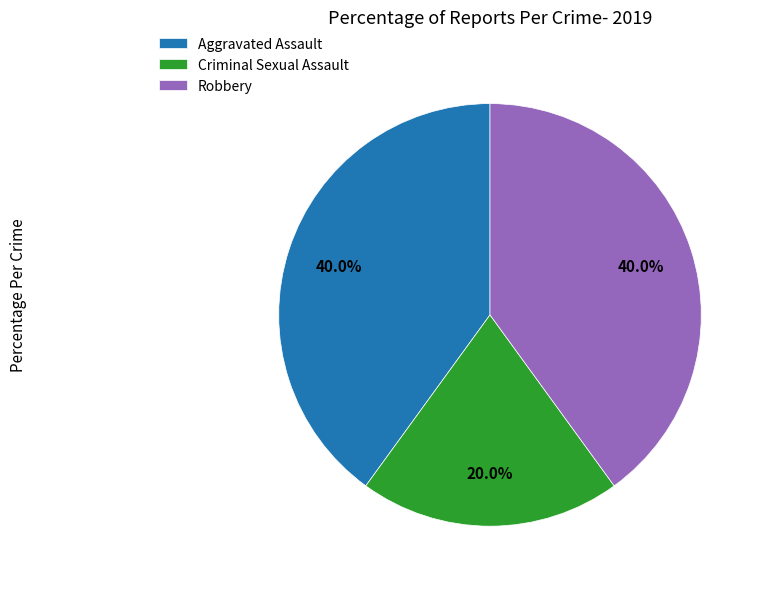

Does Robbery represent more than half of the total?

No